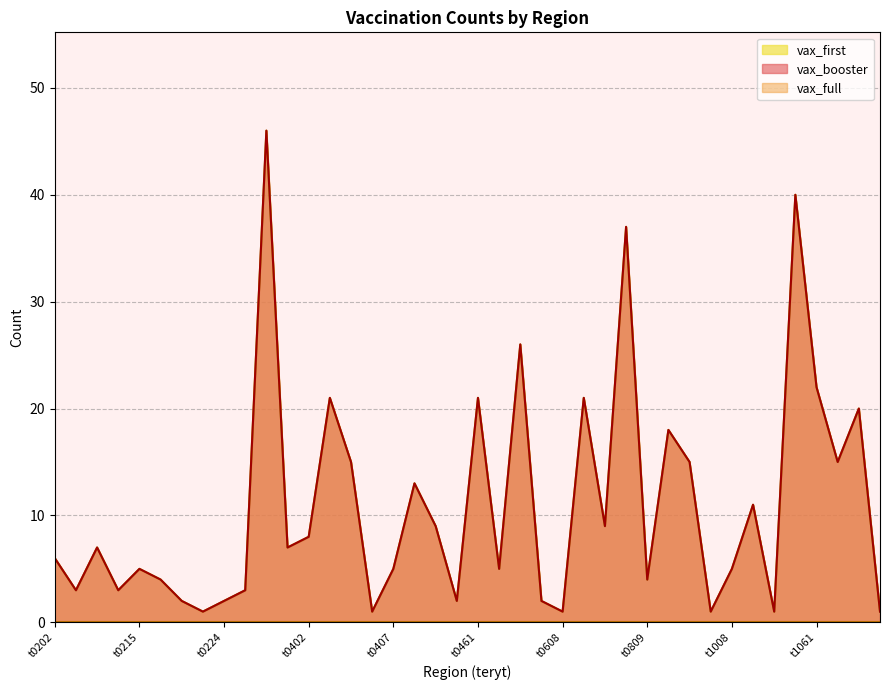

What is the minimum value for vax_booster?

1